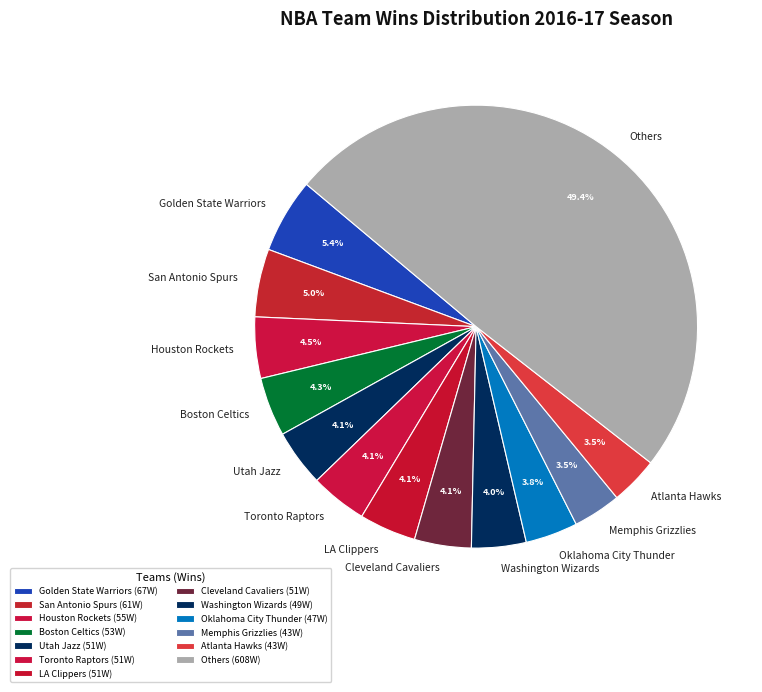

Does Atlanta Hawks represent more than half of the total?

No